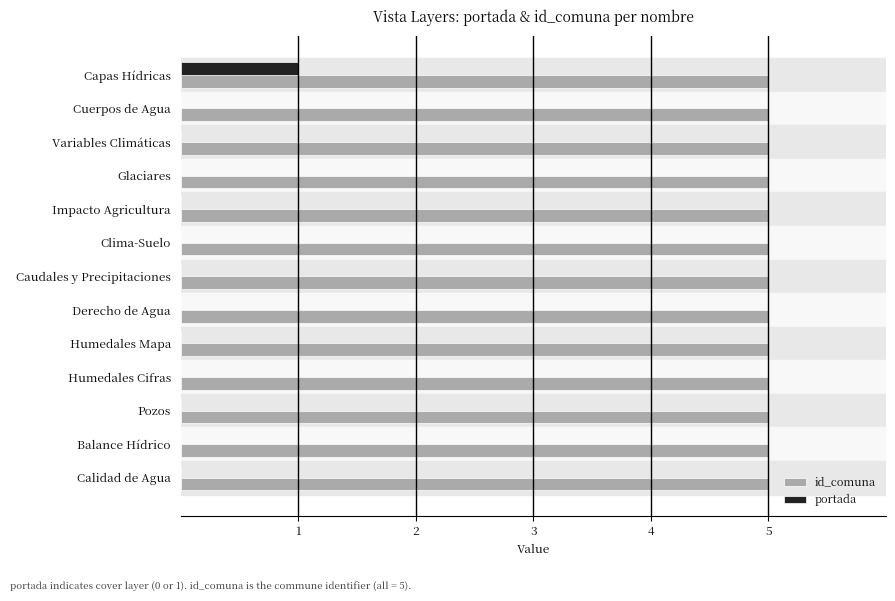

What is the maximum value shown in the chart?

5